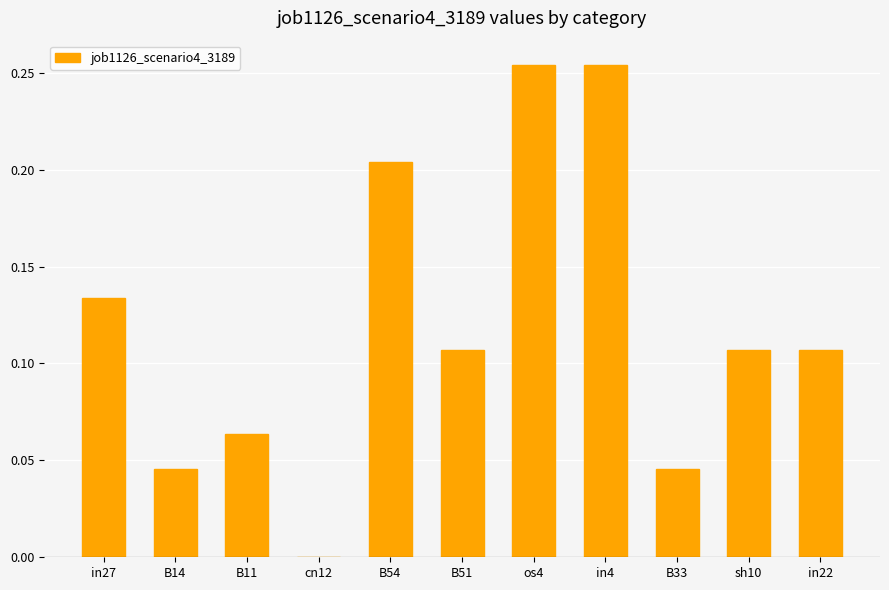

The value at in22 is 0.2. True or false?

False